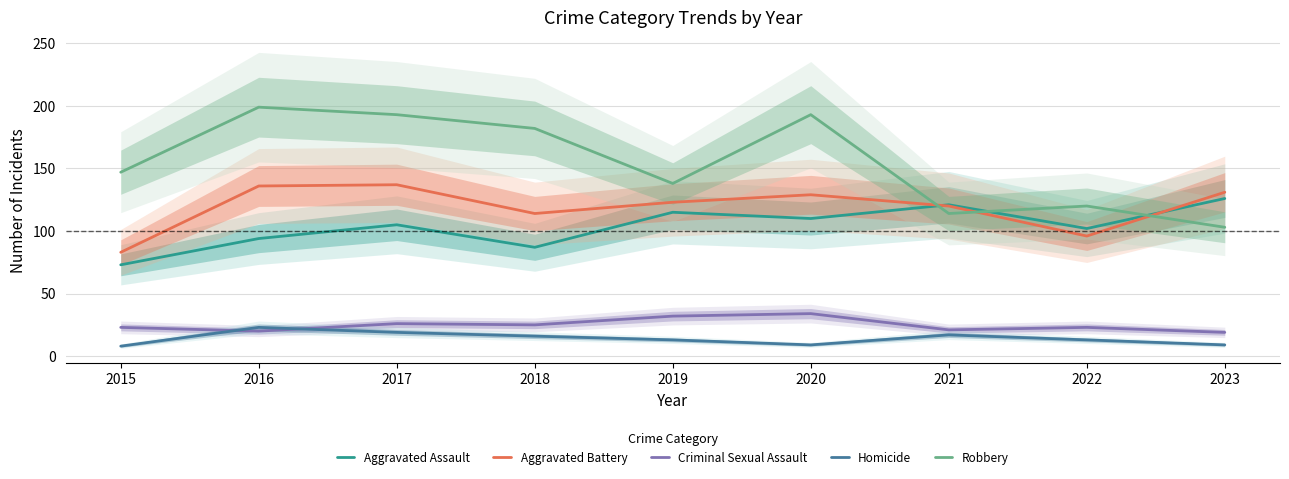

The Robbery series shows 193 at 2020. True or false?

True